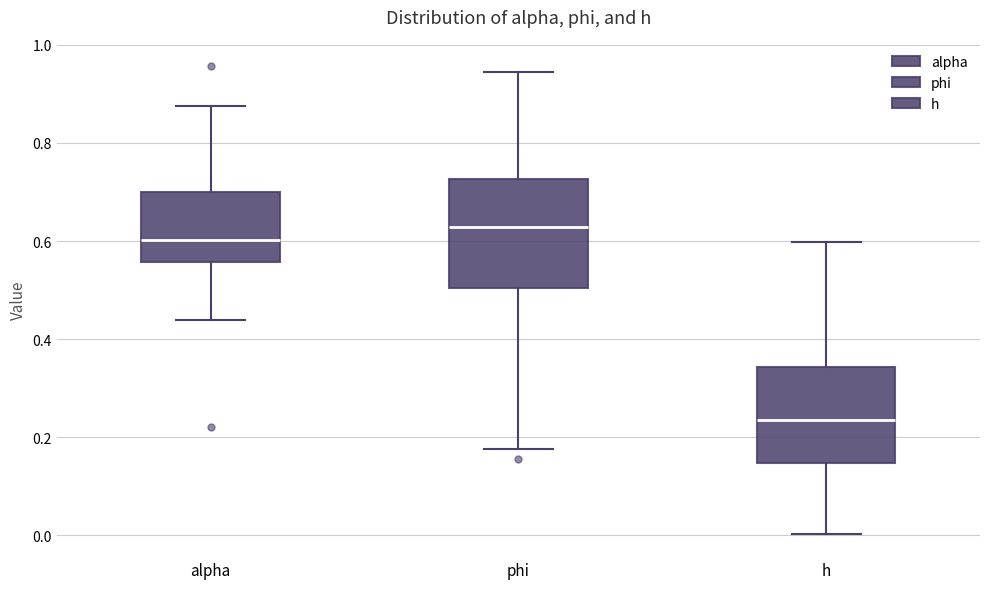

Which box is the tallest, from its lower edge to its upper edge?

phi